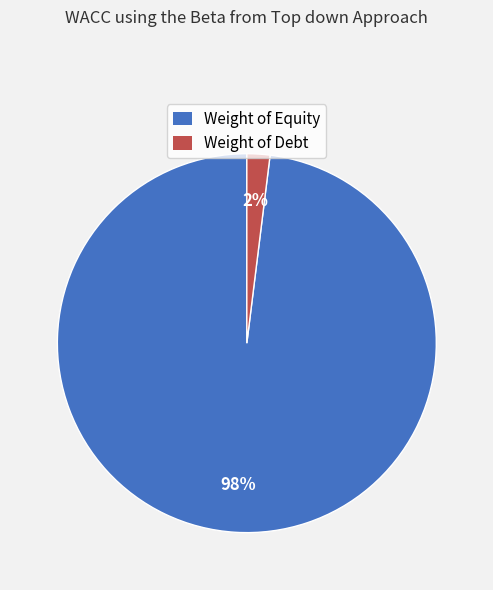

Combined, do Weight of Equity and Weight of Debt account for over 50%?

Yes